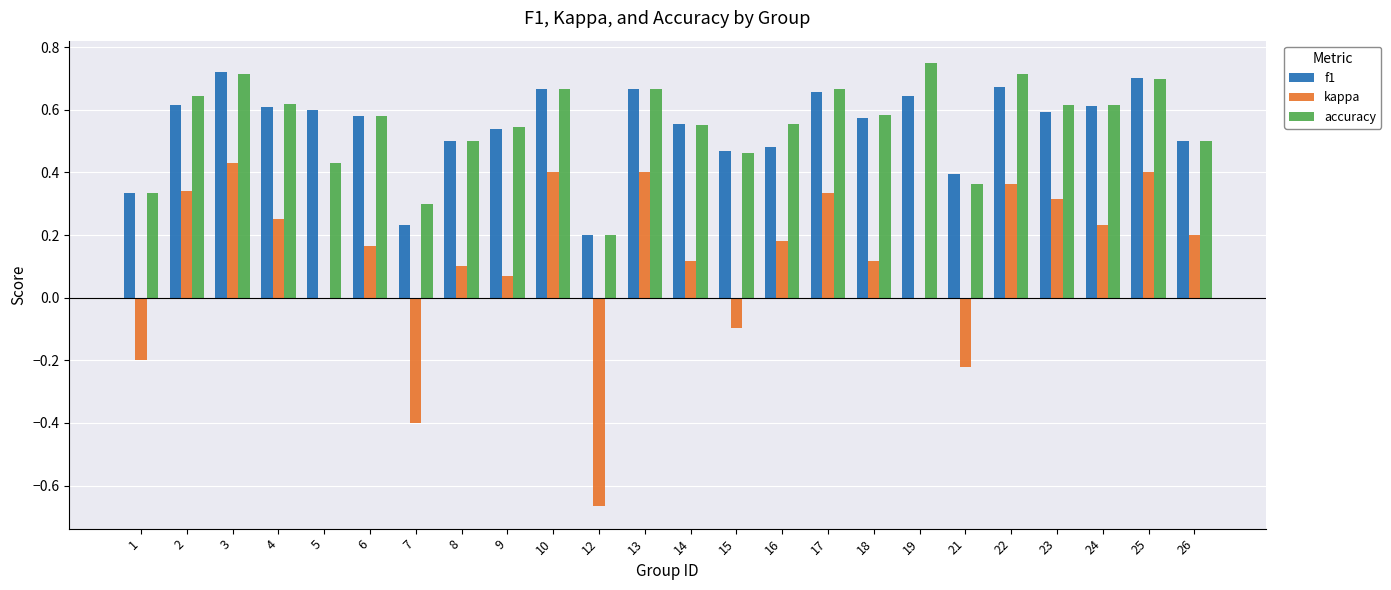

True or false: kappa has a value of 0.0 at 9.

False